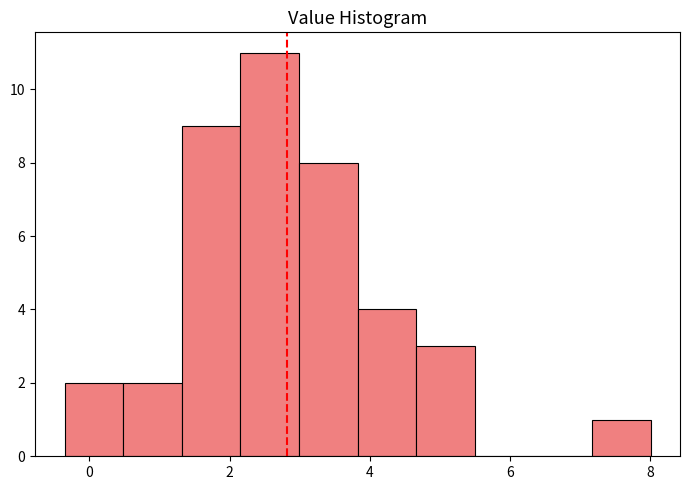

Reading left to right, transcribe this chart: for each bar, give the range it covers on the x-axis and its height. Neither the bar edges nor the heights are printed on the chart, so give them approximately, as read against the axes.

-0.4 to 0.4: 2
0.4 to 1.4: 2
1.4 to 2.2: 9
2.2 to 3.0: 11
3.0 to 3.8: 8
3.8 to 4.6: 4
4.6 to 5.4: 3
5.4 to 6.4: 0
6.4 to 7.2: 0
7.2 to 8.0: 1